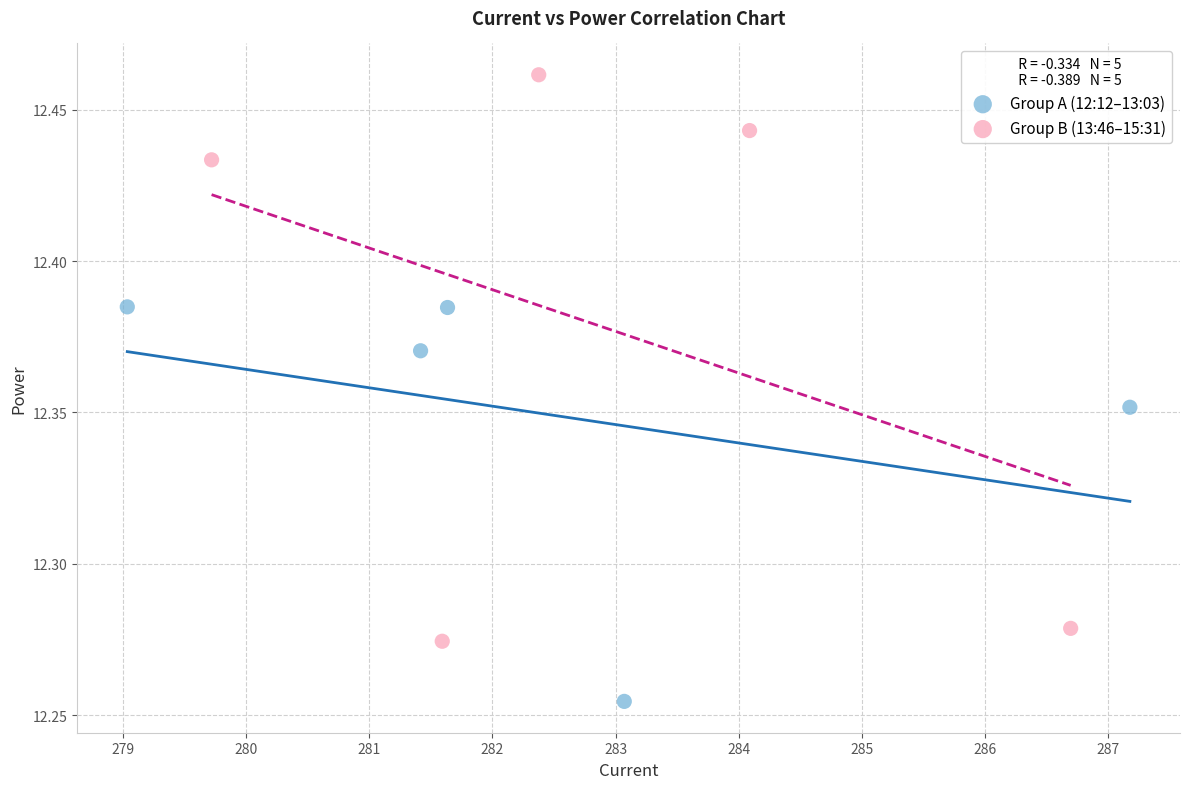

Which series reaches the maximum Y coordinate?

Group B (13:46–15:31)